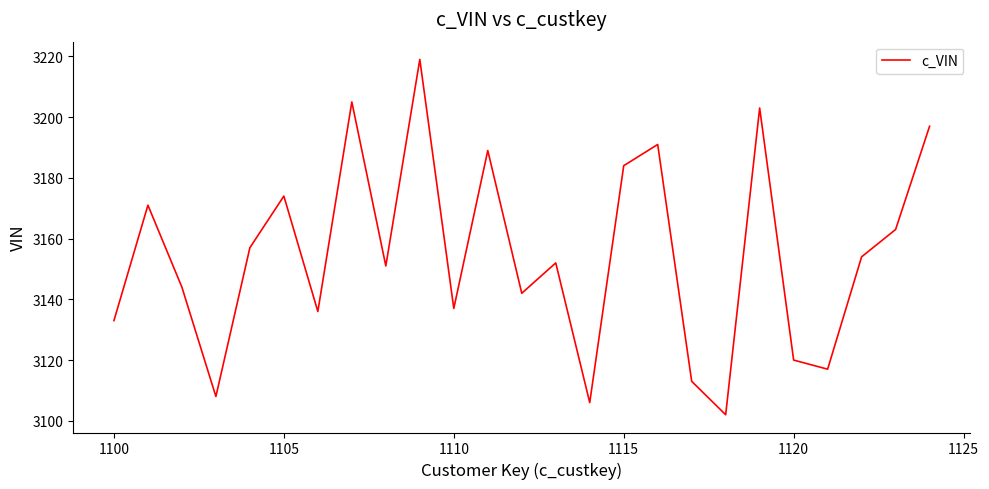

What is the smallest value displayed?

3102